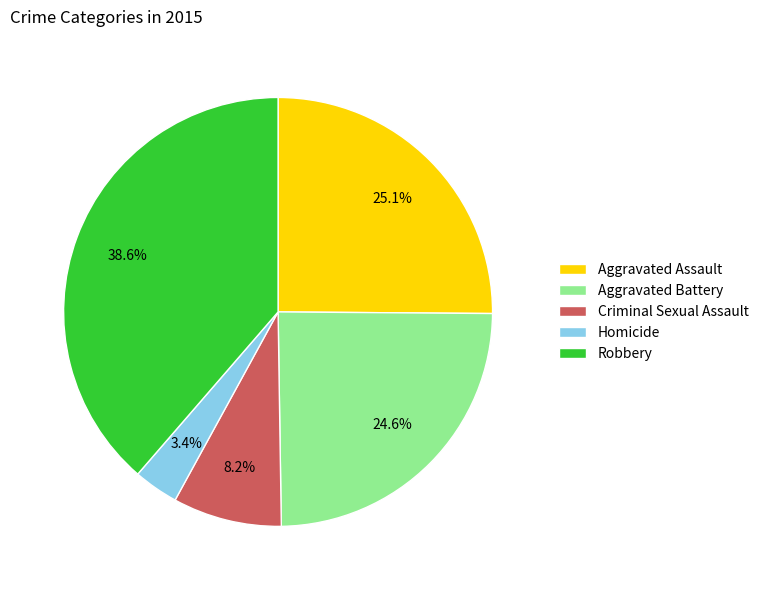

Is it true that Homicide is 13% of the pie?

False